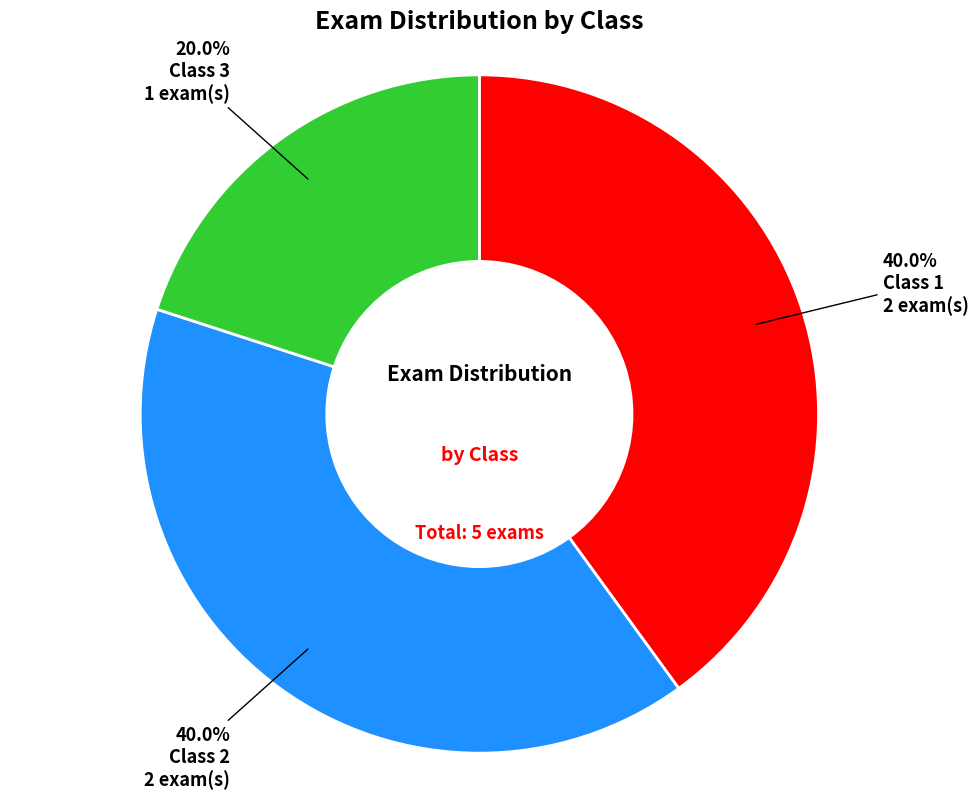

Which has a higher value, Class 1 or Class 3?

Class 1